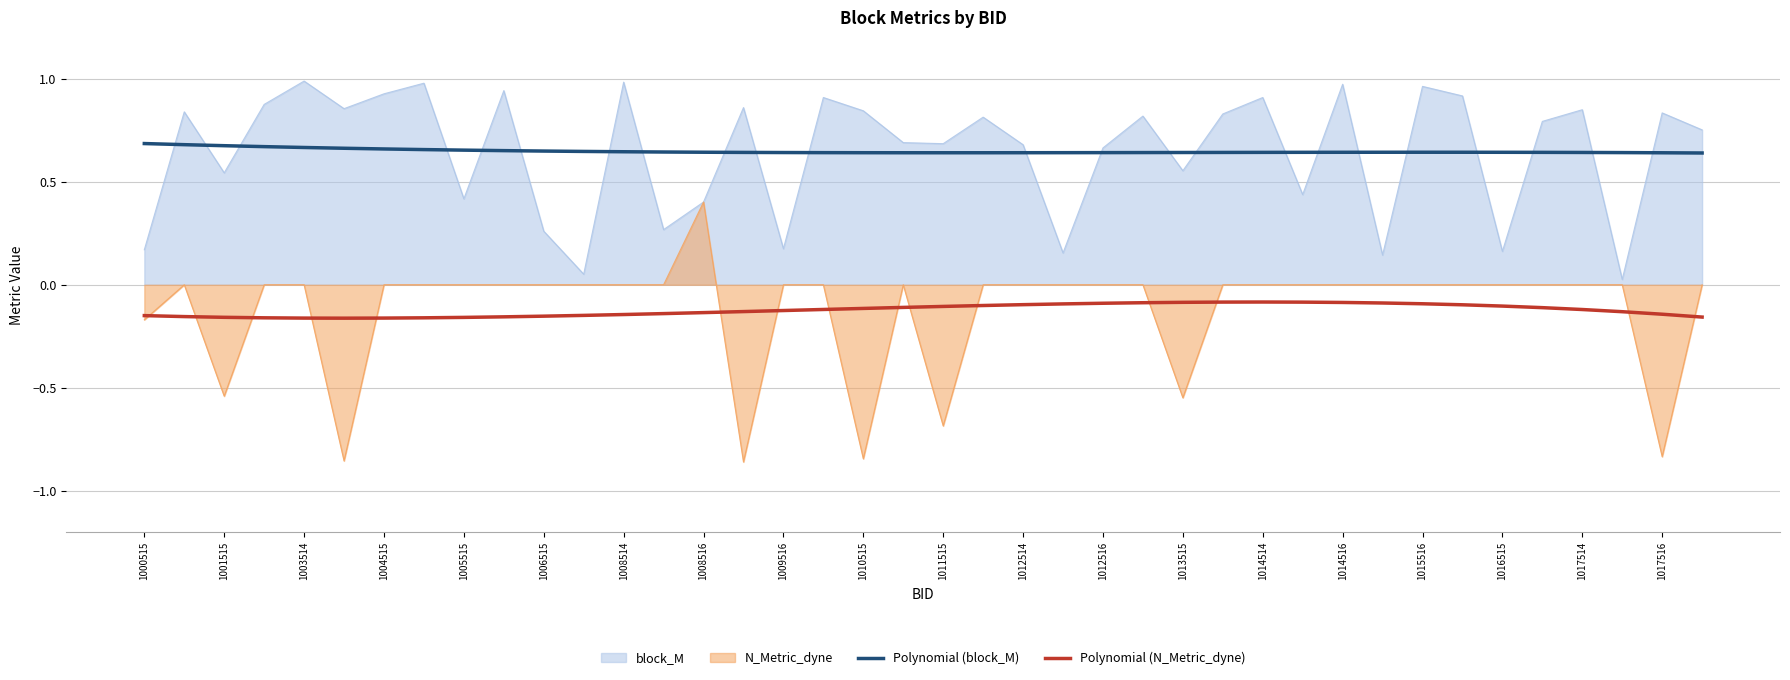

Is the value of Polynomial (block_M) at 1016515 greater than the value of Polynomial (N_Metric_dyne) at 1003514?

Yes